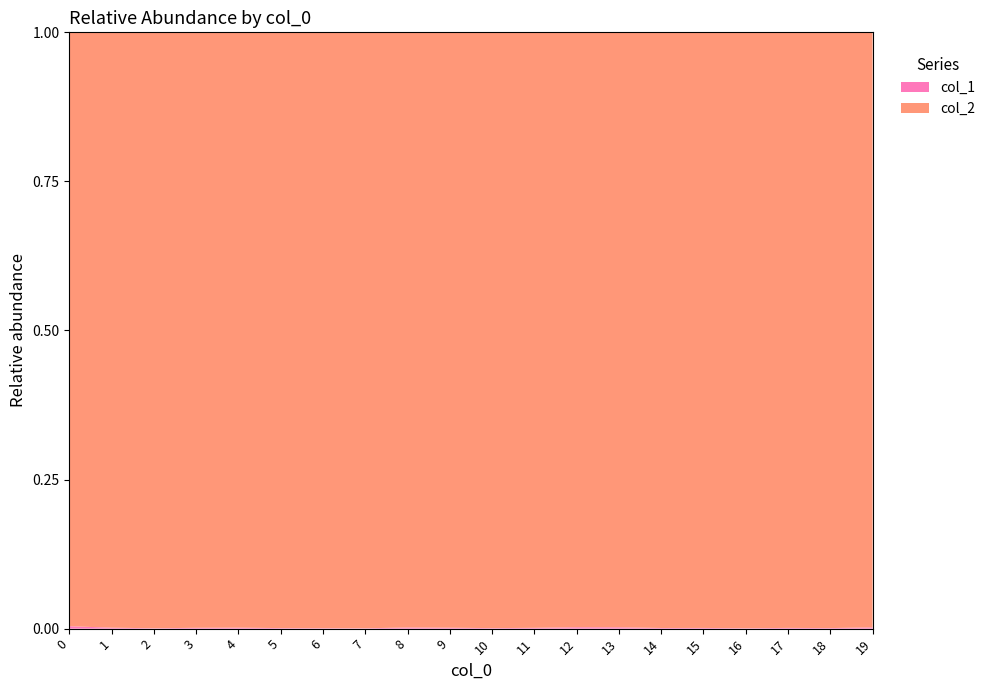

Reading right to left, transcribe all the data shown in this chart.

col_2: 4558000	7235521	4691253	7108919	6030158	6129618	3749611	5927843	5457731	8651994	4546486	3697874	7635885	6972538	6867138	5855376	5134551	7219498	4011282	1022676
col_1: 9725	6726	5667	4690	6922	6585	8375	13716	7311	7475	6975	7033	4502	5053	6171	9496	7126	4402	6414	4135